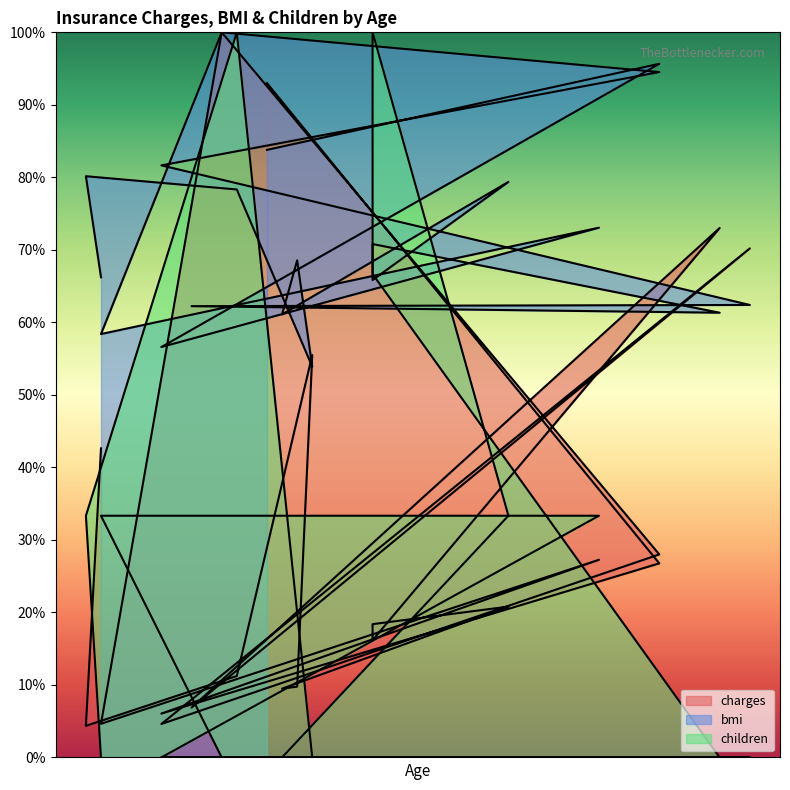

Which series ends up on top after the final intersection of children and bmi?

bmi